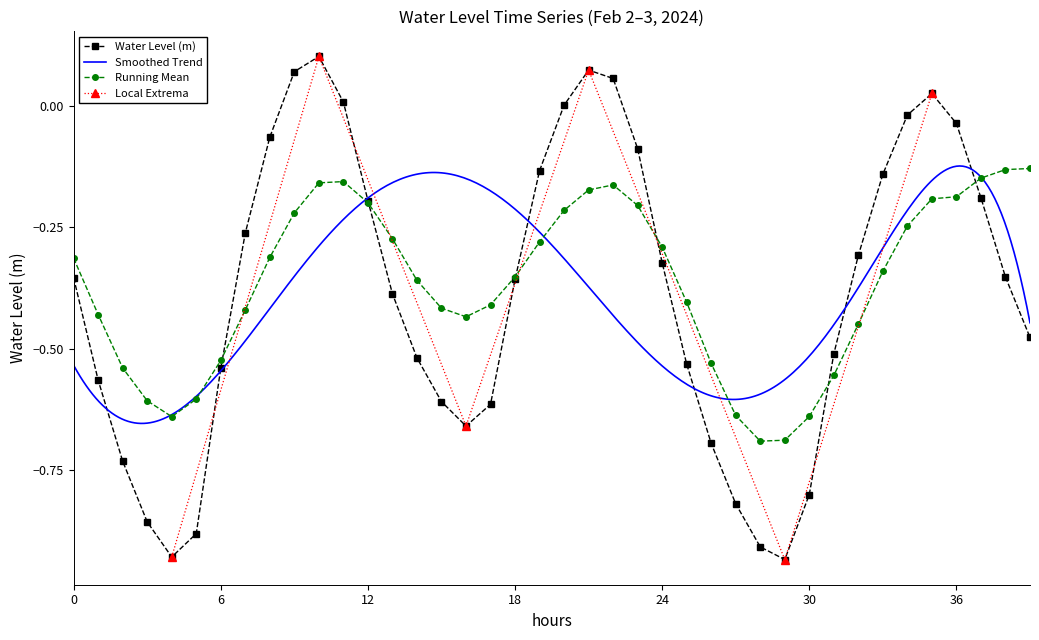

At which label is the value closest to 0?

20